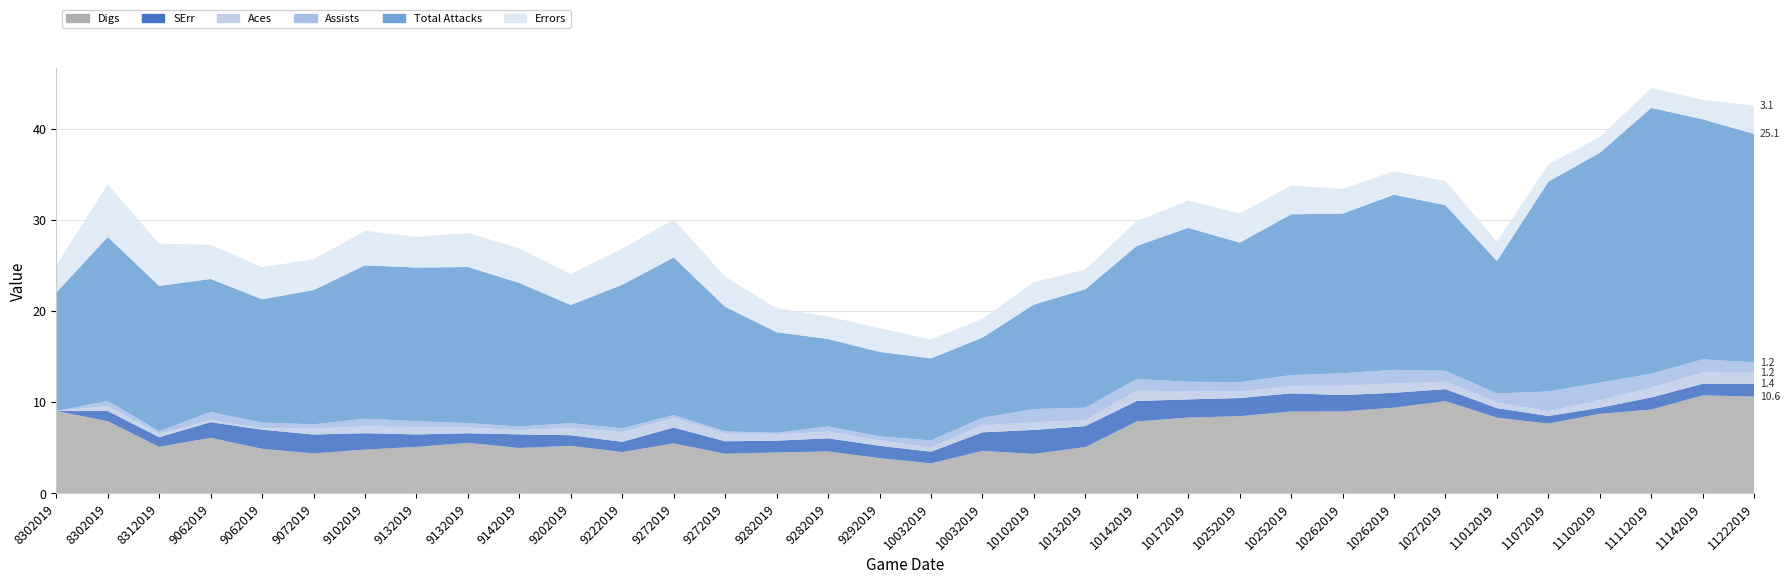

Reading left to right, extract all data points from this chart.

Errors: 3.0	5.8	4.6	3.7	3.5	3.4	3.8	3.4	3.7	3.8	3.4	4.0	4.2	3.3	2.6	2.5	2.6	2.1	2.1	2.4	2.2	2.7	3.0	3.2	3.2	2.7	2.6	2.7	2.1	1.9	1.7	2.2	2.1	3.1
Total Attacks: 13.0	18.0	16.0	14.6	13.5	14.7	16.8	16.9	17.1	15.8	13.0	15.8	17.3	13.7	11.1	9.6	9.3	9.0	8.8	11.5	13.0	14.6	16.9	15.3	17.7	17.5	19.2	18.2	14.5	23.0	25.2	29.2	26.4	25.1
Assists: 0.0	0.6	0.3	0.9	0.6	0.5	0.8	0.6	0.5	0.4	0.5	0.4	0.3	0.3	0.2	0.6	0.5	0.8	0.8	1.5	1.4	1.3	1.0	1.0	1.2	1.4	1.5	1.2	1.0	2.2	1.9	1.5	1.4	1.2
Aces: 0.0	0.6	0.3	0.2	0.2	0.7	0.7	0.8	0.6	0.5	0.8	1.1	1.1	0.8	0.7	0.7	0.6	0.5	0.8	0.8	0.7	1.1	0.9	0.7	0.8	1.0	1.0	0.8	0.7	0.5	0.8	1.1	1.2	1.2
SErr: 0.0	1.1	1.1	1.7	2.1	2.1	1.8	1.4	1.1	1.5	1.2	1.1	1.7	1.4	1.3	1.4	1.4	1.3	2.0	2.6	2.3	2.2	2.0	2.0	2.0	1.8	1.6	1.3	1.0	0.8	0.7	1.3	1.3	1.4
Digs: 9.0	7.9	5.1	6.1	4.9	4.3	4.8	5.1	5.5	4.9	5.2	4.5	5.4	4.3	4.5	4.6	3.8	3.3	4.6	4.3	5.0	7.9	8.3	8.4	8.9	9.0	9.4	10.1	8.3	7.6	8.7	9.2	10.7	10.6